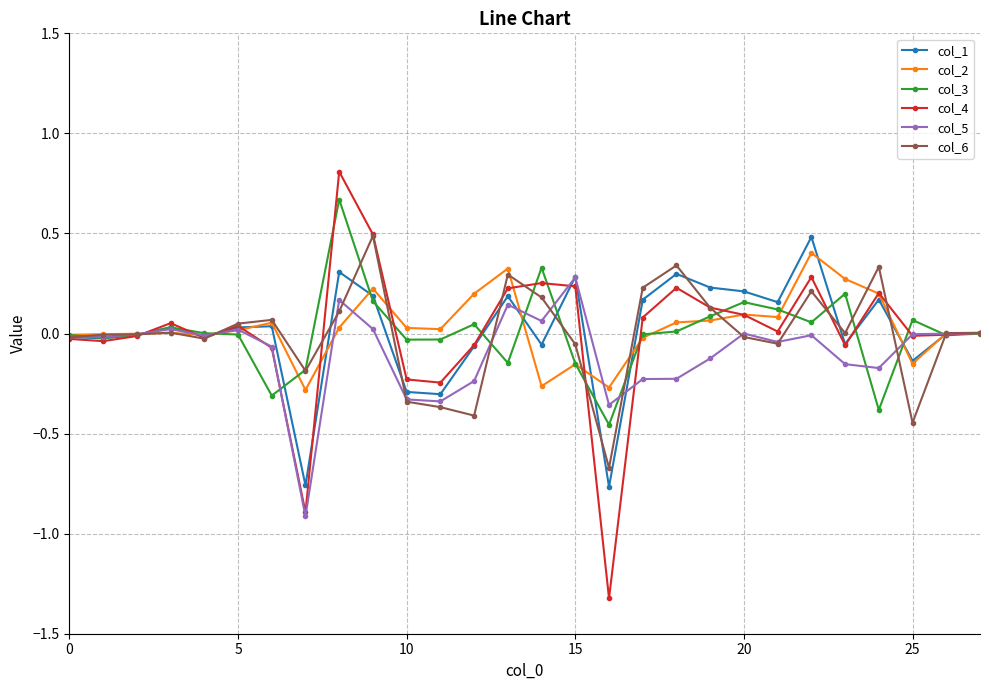

How many lines are shown in the chart?

6